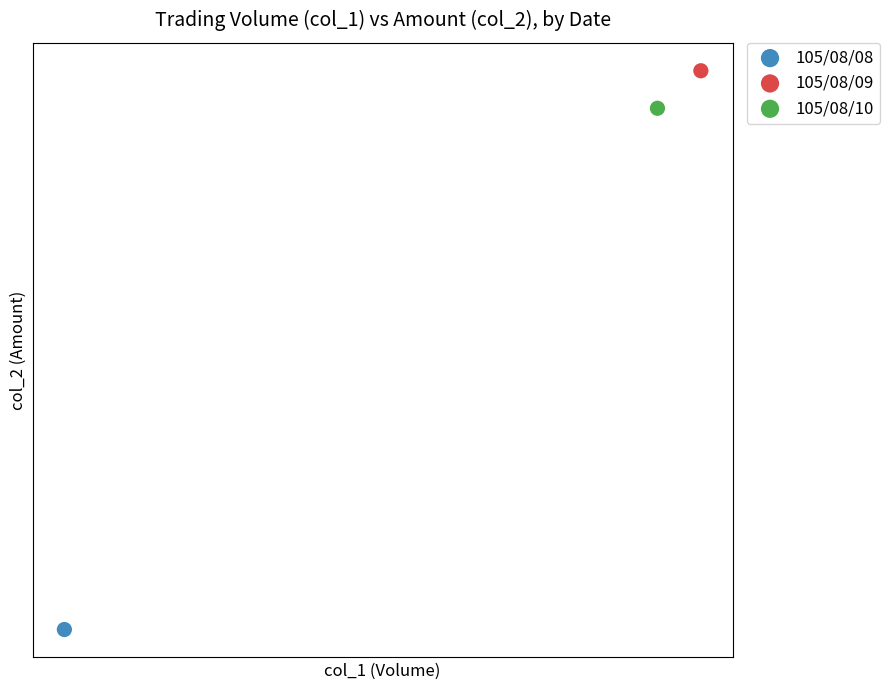

Which series contains the lowest Y value?

105/08/08